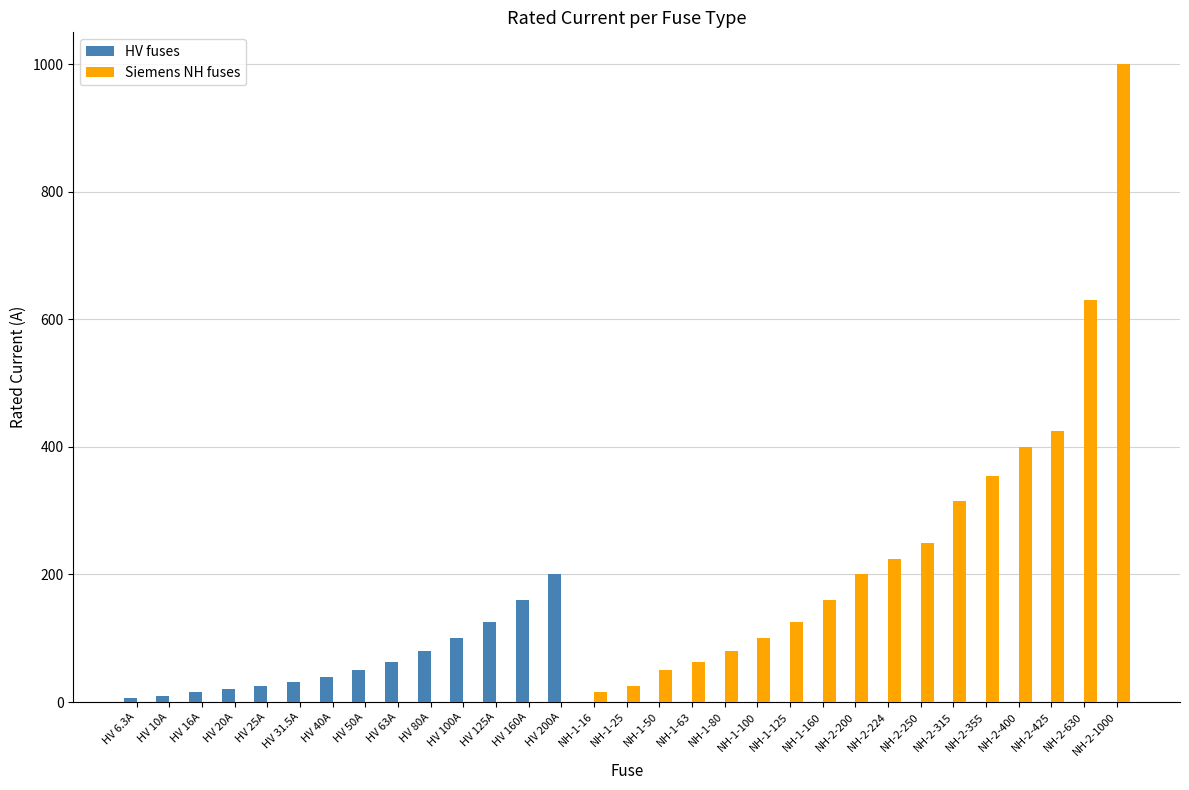

Does the chart contain stacked bars?

No